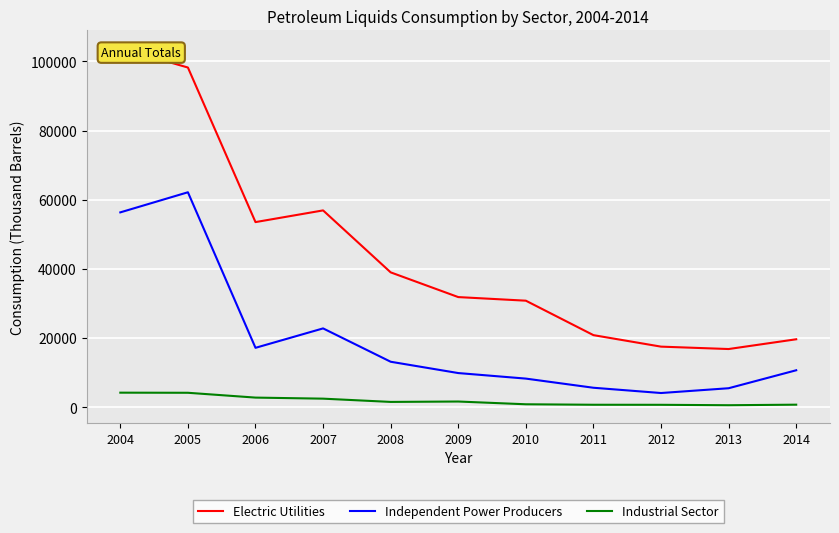

Which has a higher value, 2010 or 2005?

2005